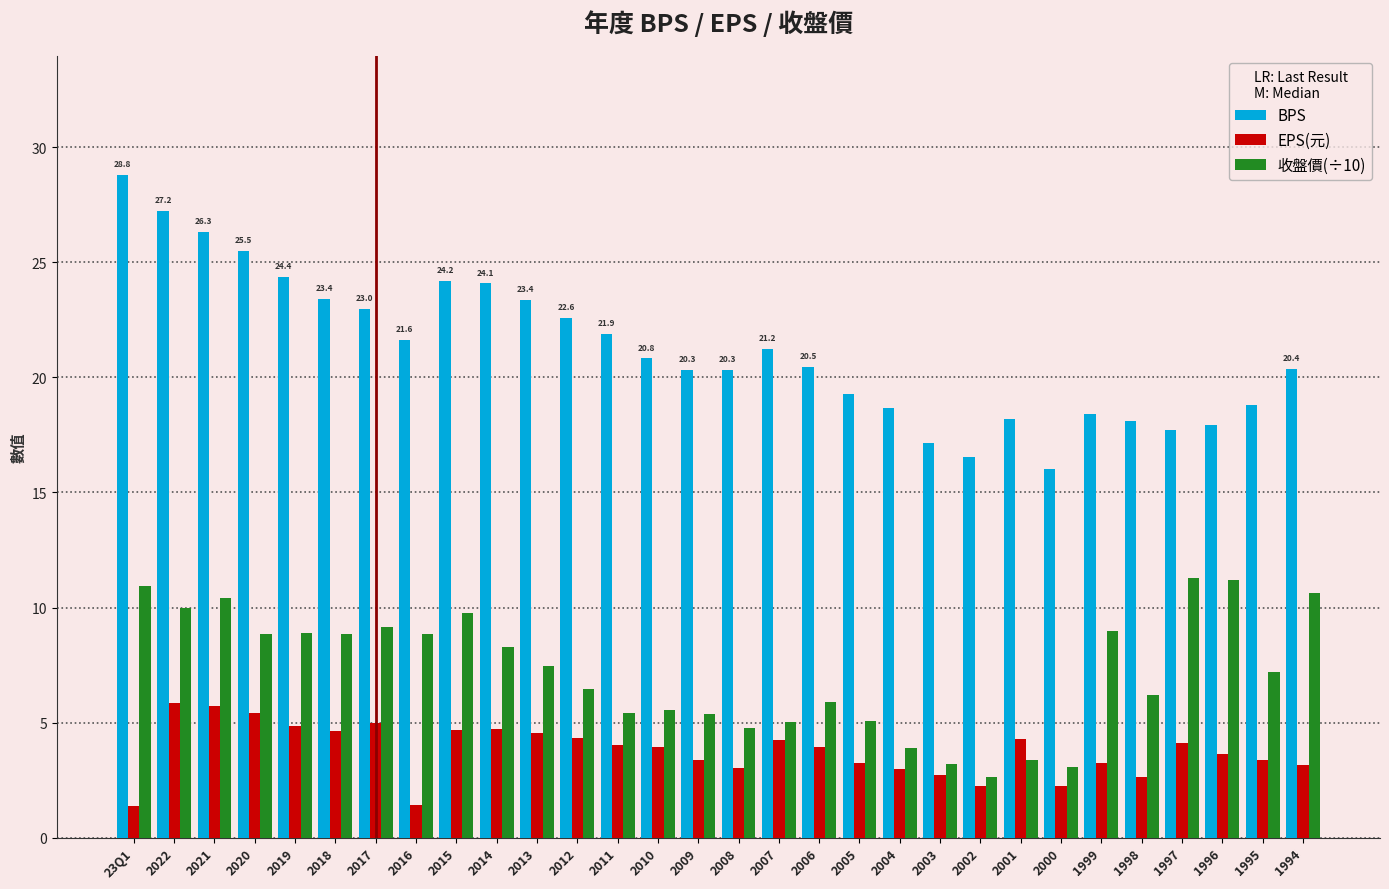

At which label does EPS(元) first exceed 3?

2022